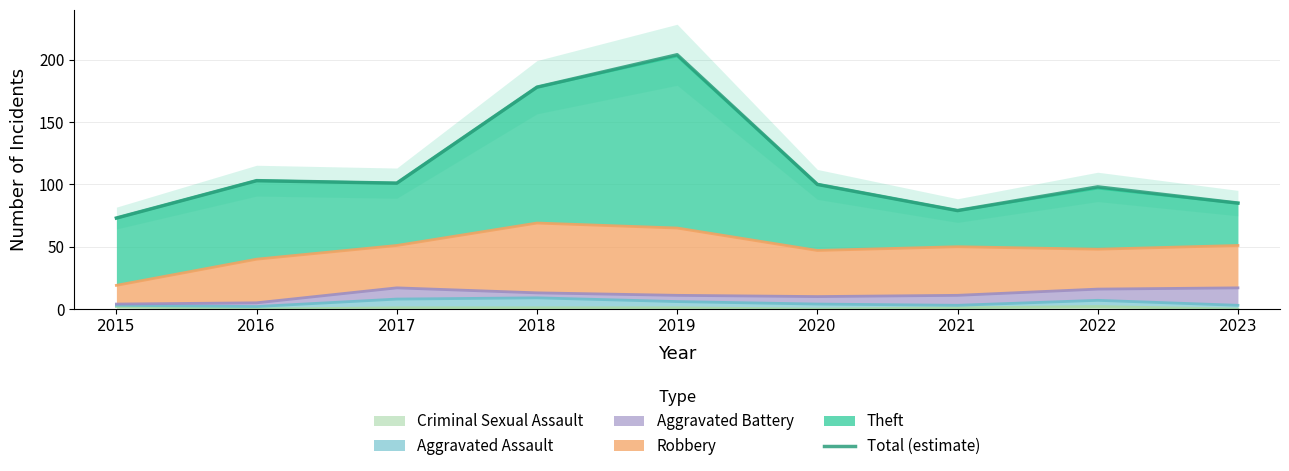

What is the change in value from 2021 to 2022?

+19